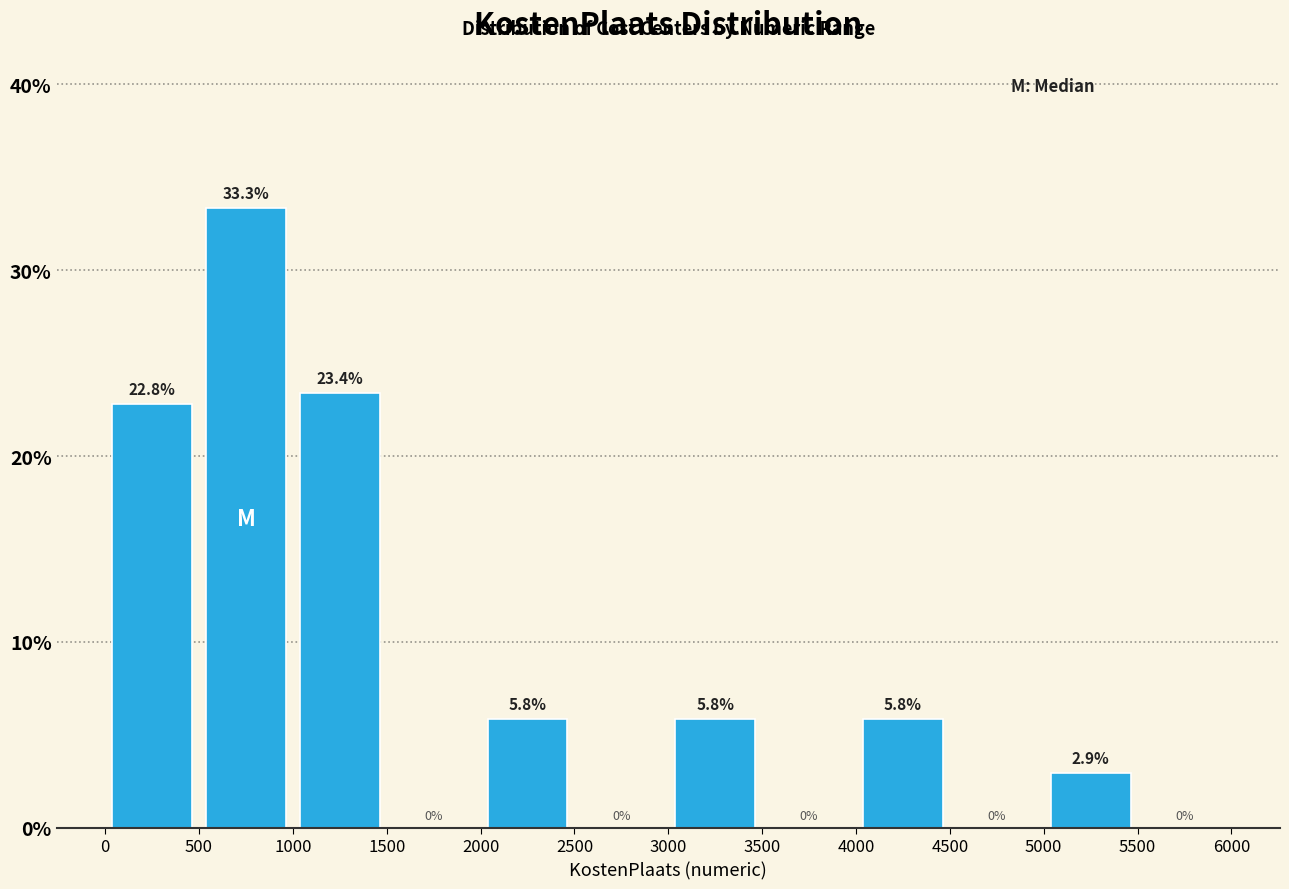

What is the height of the bar covering 500 to 1000 on the x-axis?

33.3